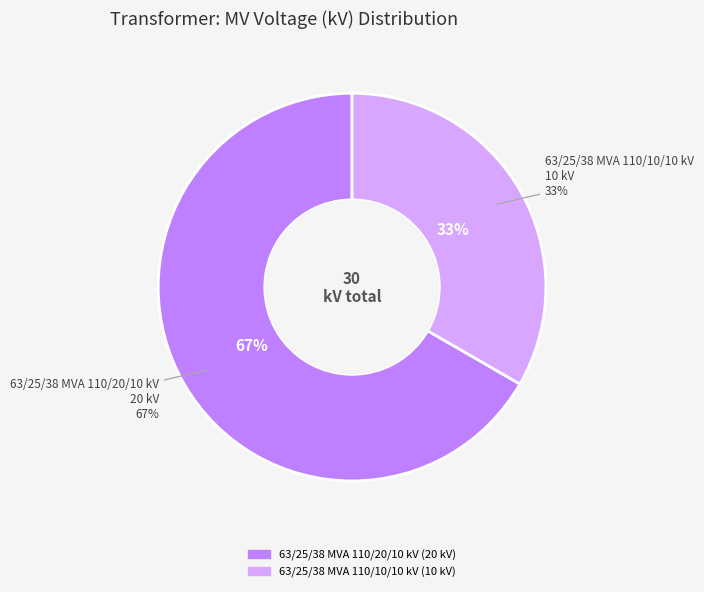

What is the majority slice?

63/25/38 MVA 110/20/10 kV